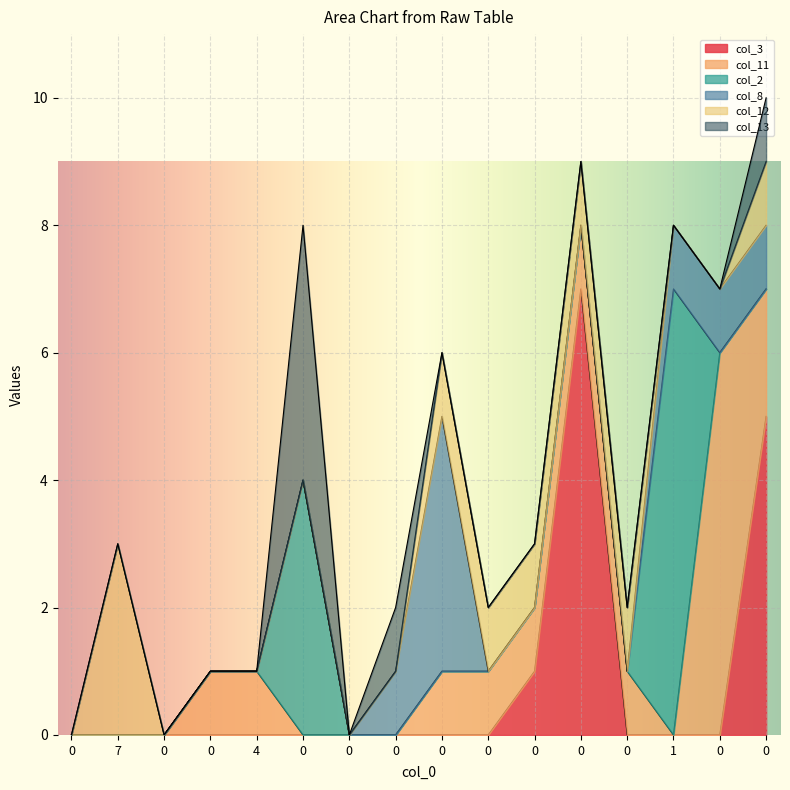

True or false: col_8 has a value of 2 at 0.

False